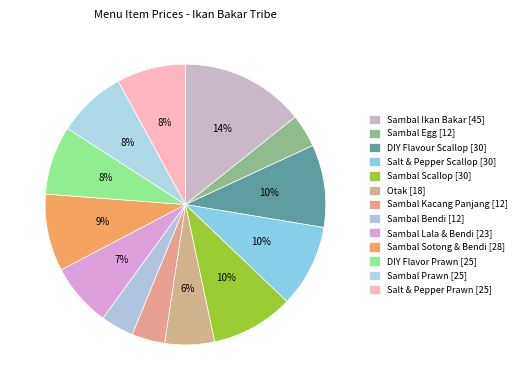

Rank the categories by value from highest to lowest.

Sambal Ikan Bakar, DIY Flavour Scallop, Salt & Pepper Scallop, Sambal Scallop, Sambal Sotong & Bendi, DIY Flavor Prawn, Sambal Prawn, Salt & Pepper Prawn, Sambal Lala & Bendi, Otak, Sambal Egg, Sambal Kacang Panjang, Sambal Bendi